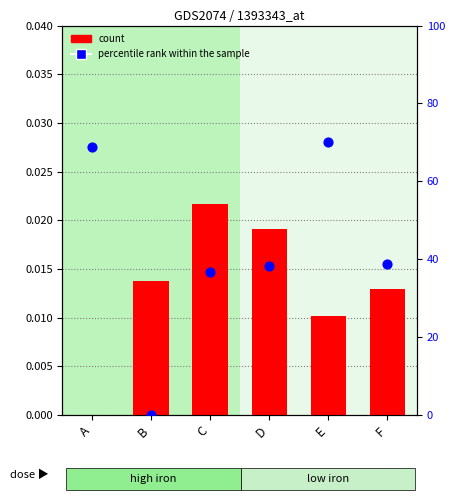

Which series has the largest total across all categories?

percentile rank within the sample